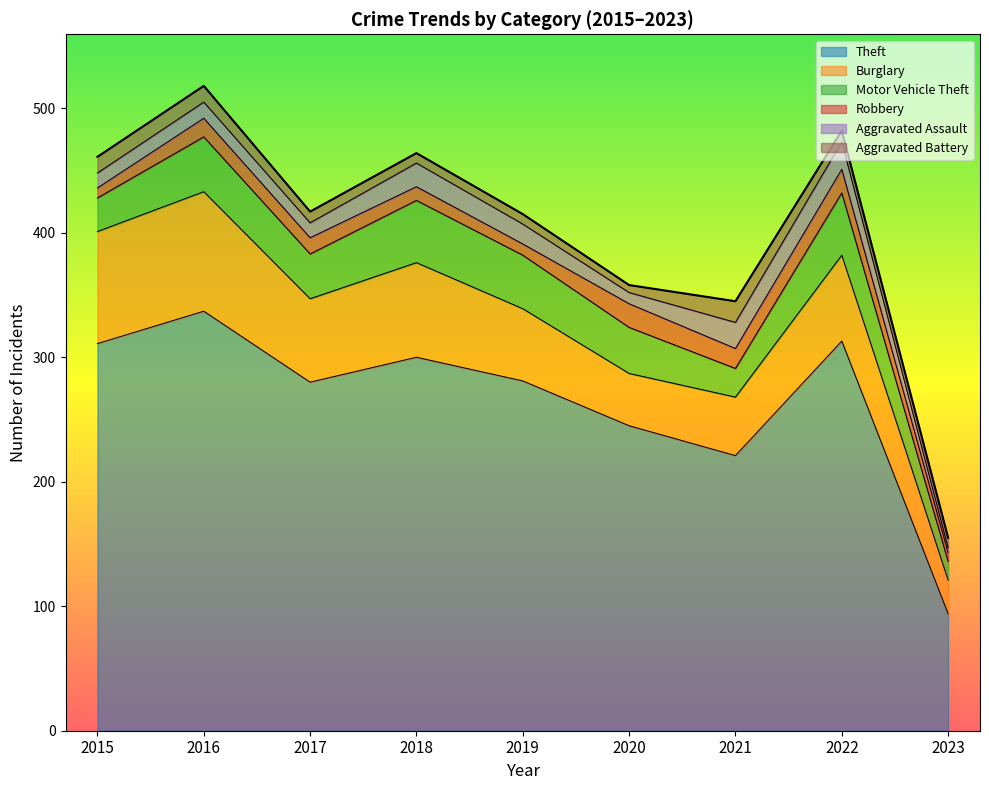

What is the difference between the Motor Vehicle Theft values at 2020 and 2023?

22